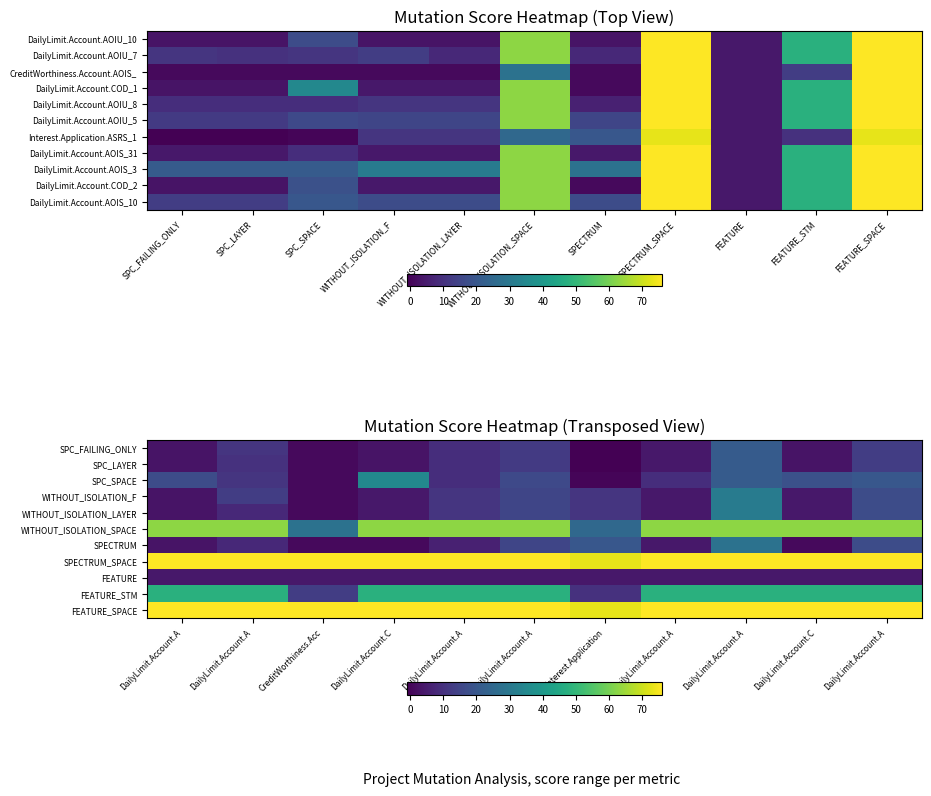

What is the total value across all series at Interest.Application?

225